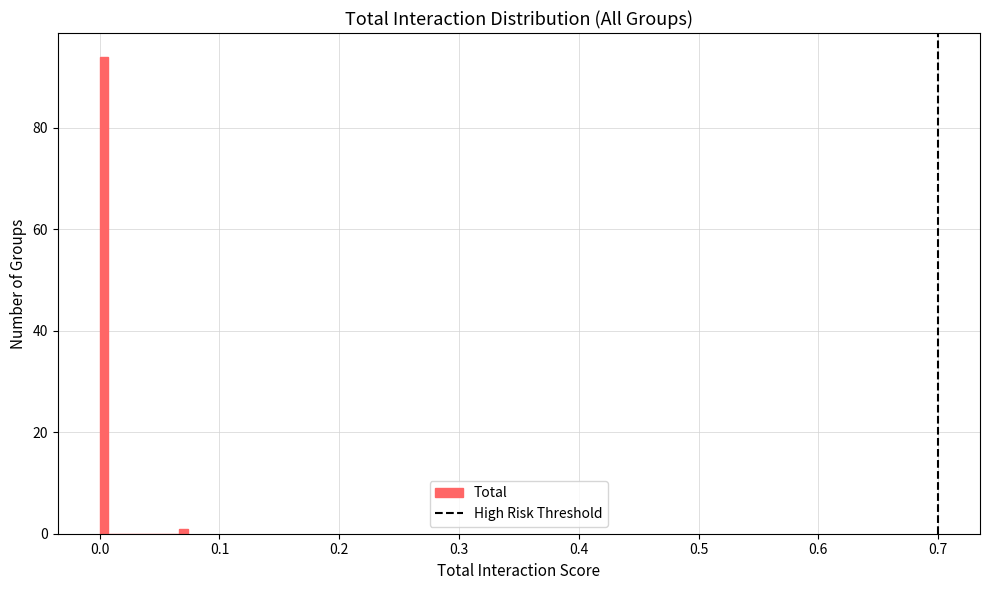

Around what value on the x-axis is the tallest bar? Give the approximate position of its centre, as read against the axis.

0.00